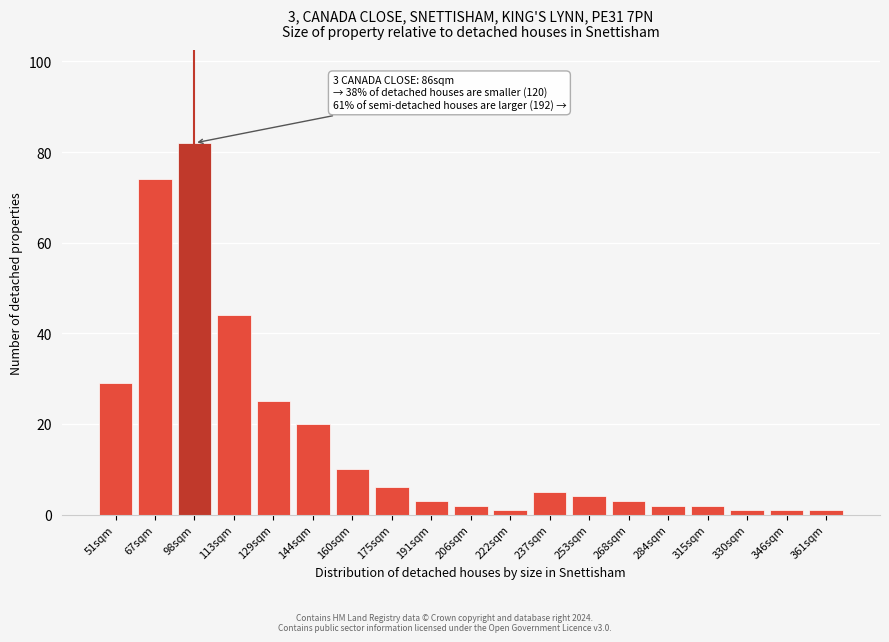

Reading left to right, extract all data points from this chart.

51sqm=29	67sqm=74	98sqm=82	113sqm=44	129sqm=25	144sqm=20	160sqm=10	175sqm=6	191sqm=3	206sqm=2	222sqm=1	237sqm=5	253sqm=4	268sqm=3	284sqm=2	315sqm=2	330sqm=1	346sqm=1	361sqm=1